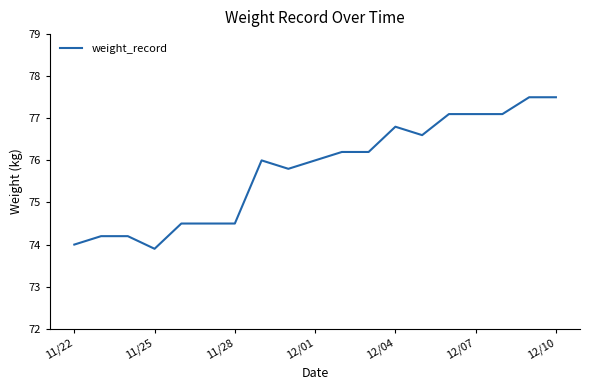

What is the minimum value shown in the chart?

73.9